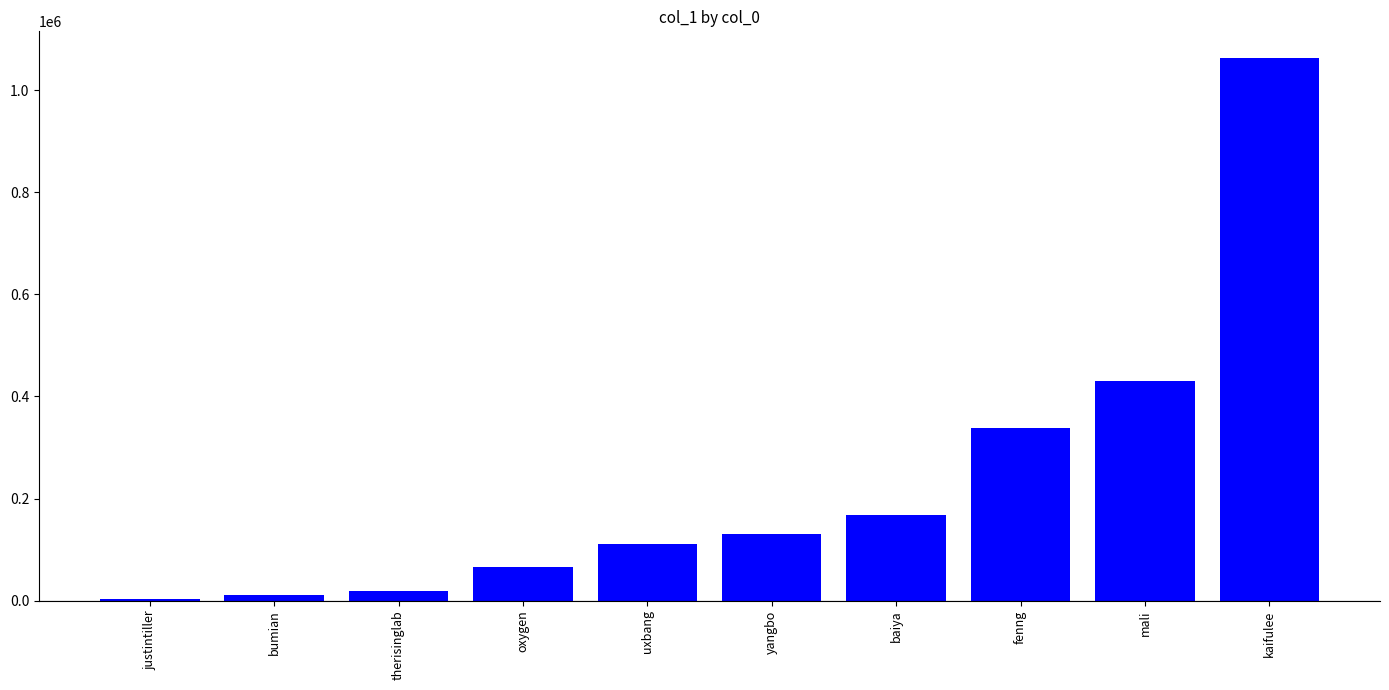

What is the label of the 4th bar from the left?

oxygen